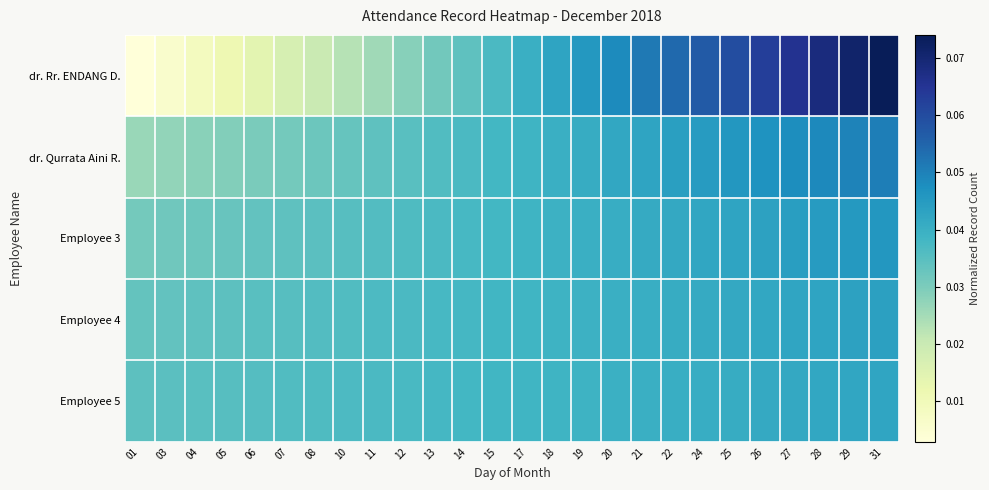

At 17, list the series in order from largest to smallest.

dr. Rr. ENDANG D., dr. Qurrata Aini R., Employee 3, Employee 4, Employee 5